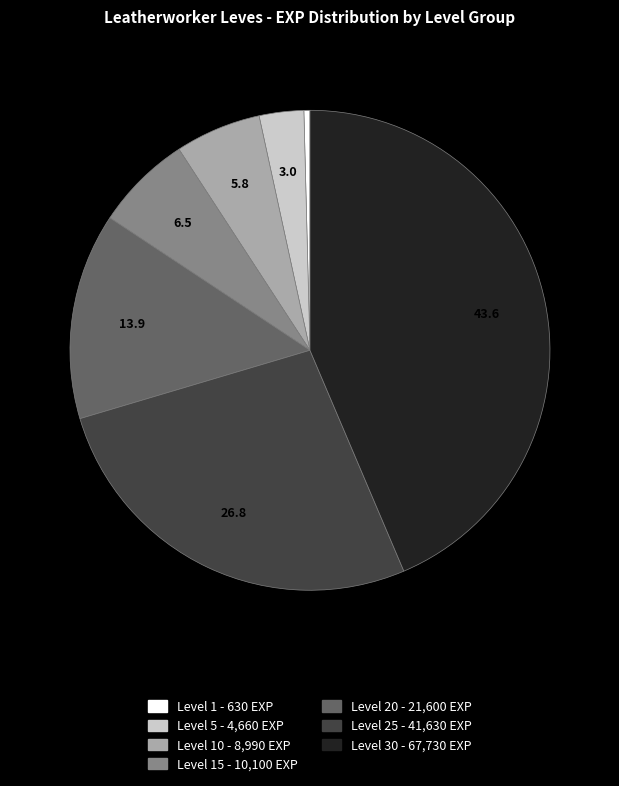

Does any single category account for the majority?

No